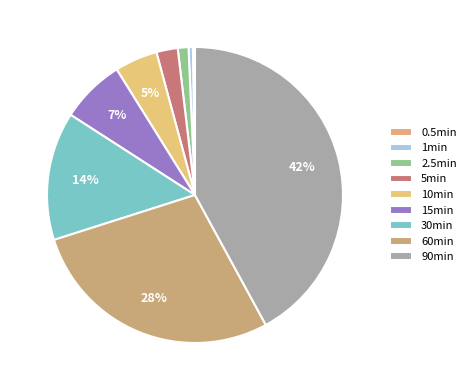

Rank the categories by value from lowest to highest.

0.5min, 1min, 2.5min, 5min, 10min, 15min, 30min, 60min, 90min